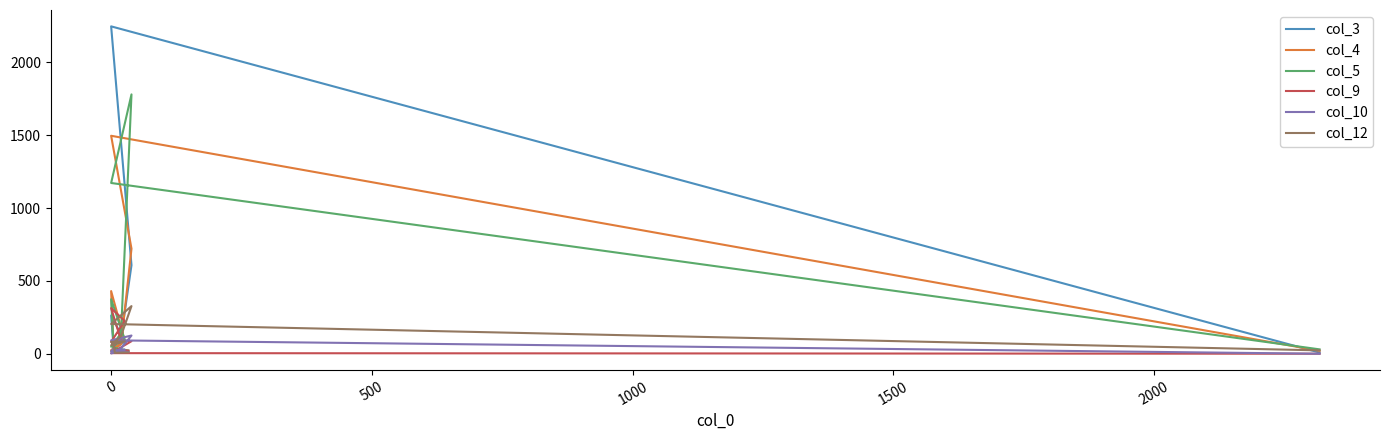

What is the spread (max minus min) of values at 0?

414